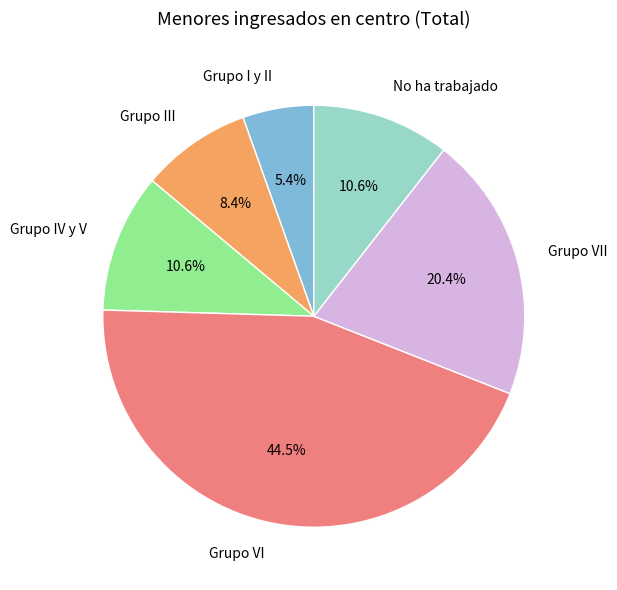

What percentage do No ha trabajado and Grupo IV y V together represent?

21.2%